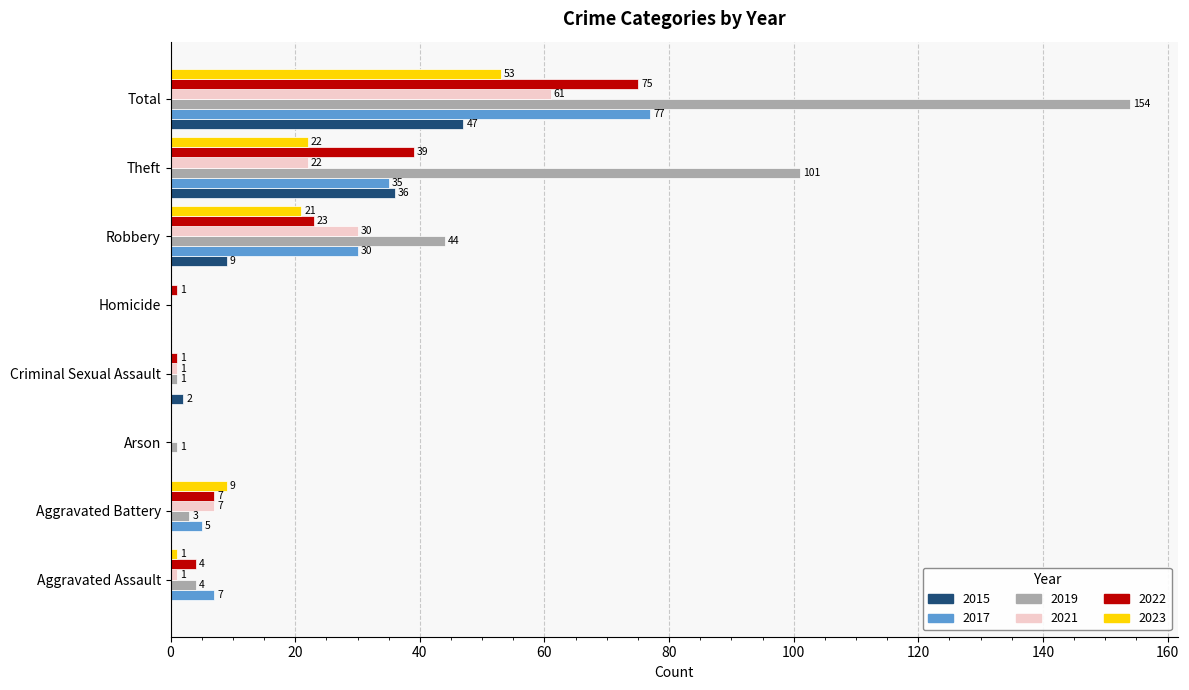

What is the spread (max minus min) of values at Homicide?

1